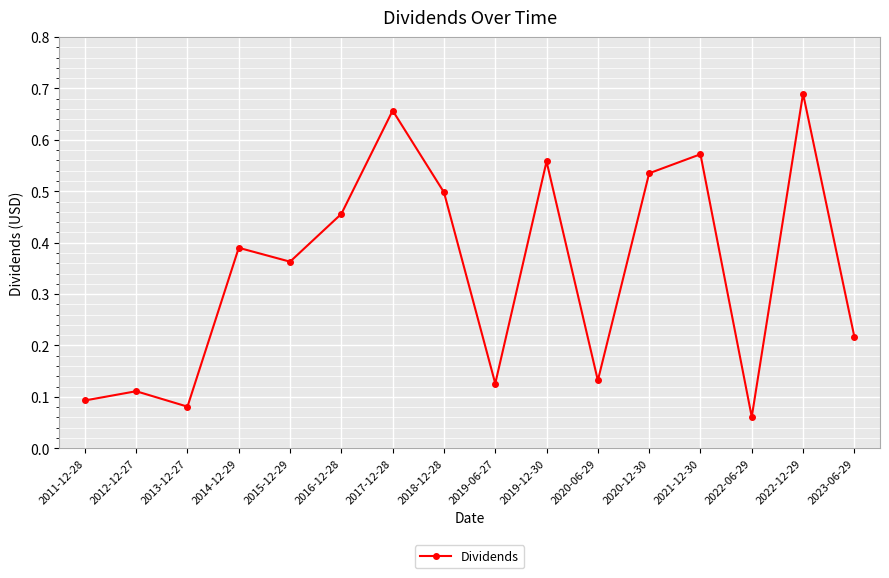

What is the label of the 8th point from the right?

2019-06-27